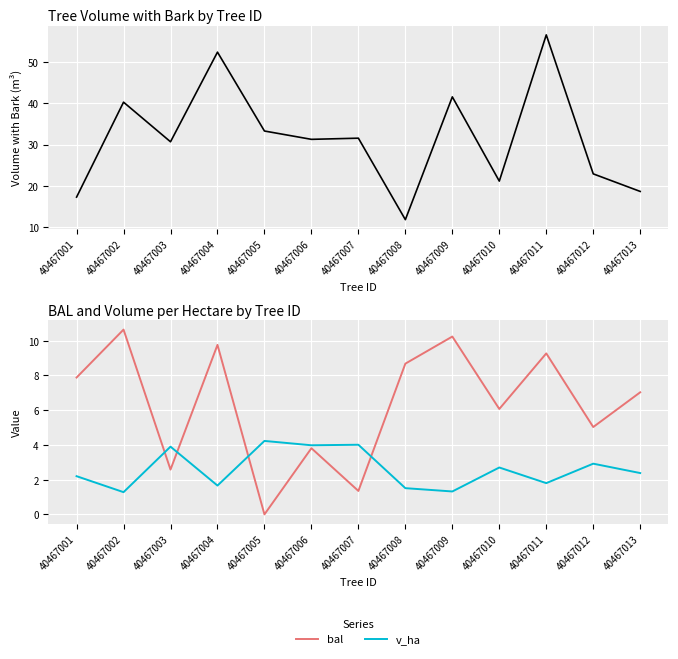

At which label is v_ha closest to 2?

40467011